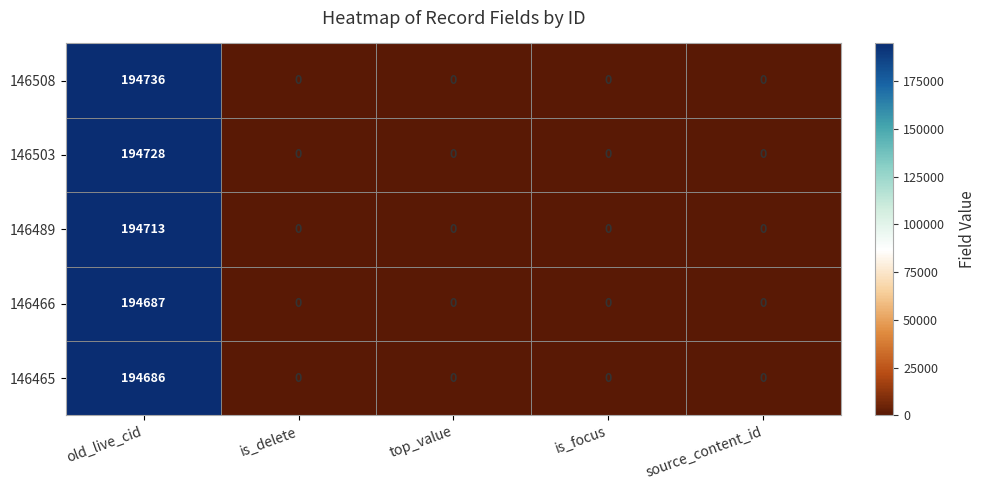

Rank the series at old_live_cid from lowest to highest value.

146465, 146466, 146489, 146503, 146508